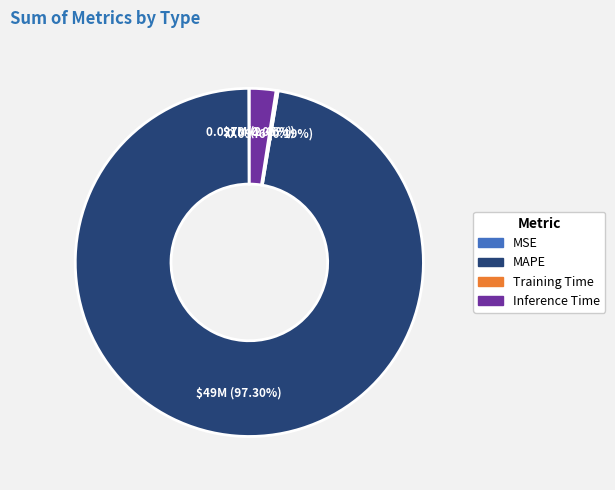

Approximately how many times larger is the value at MAPE compared to Inference Time?

39.6